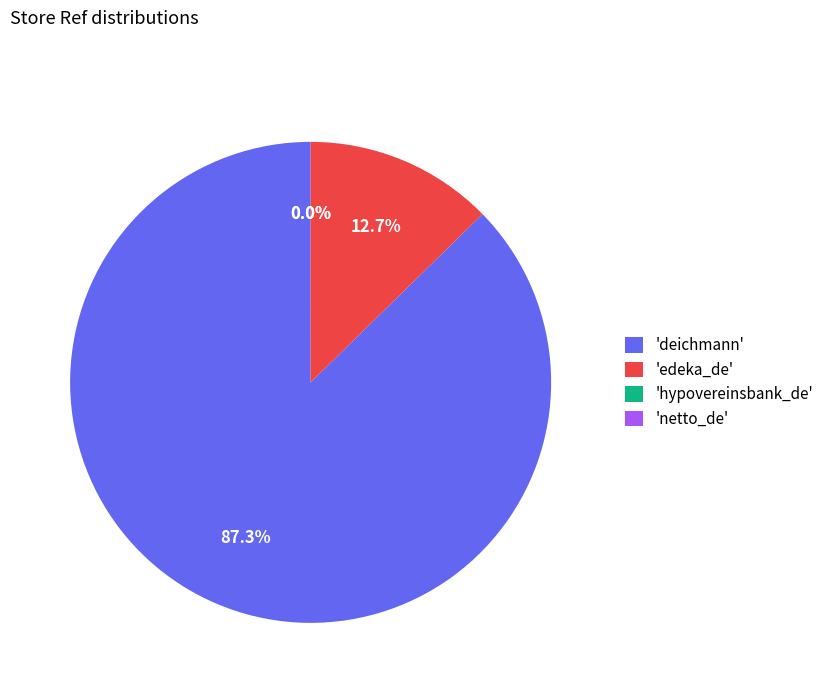

Does any single category account for the majority?

Yes